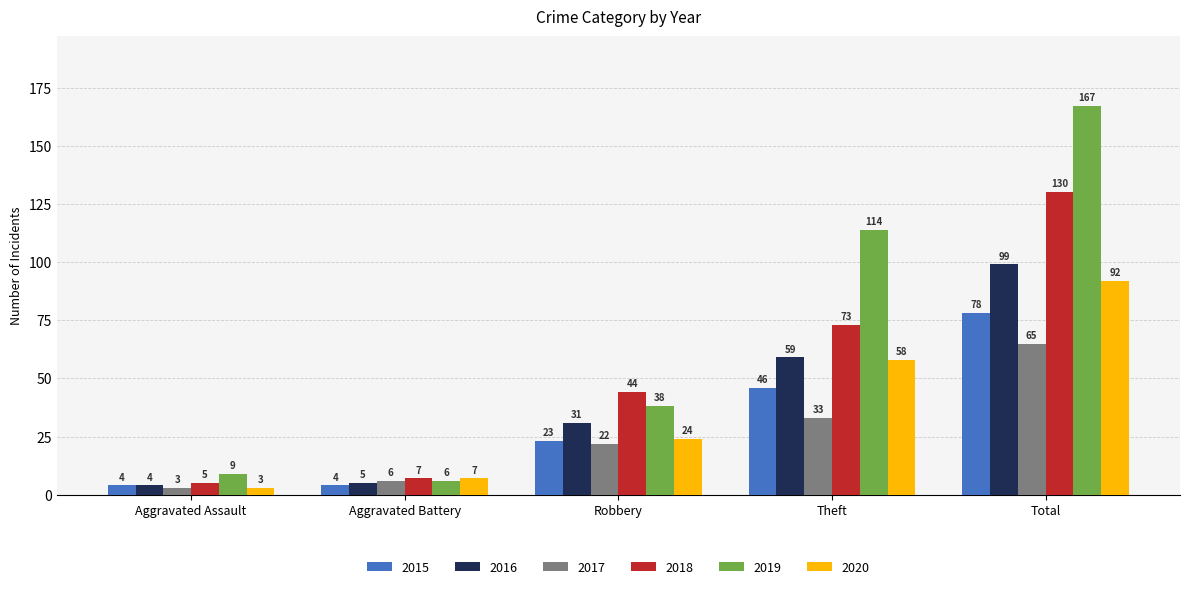

What is the approximate value of 2015 at Theft?

46